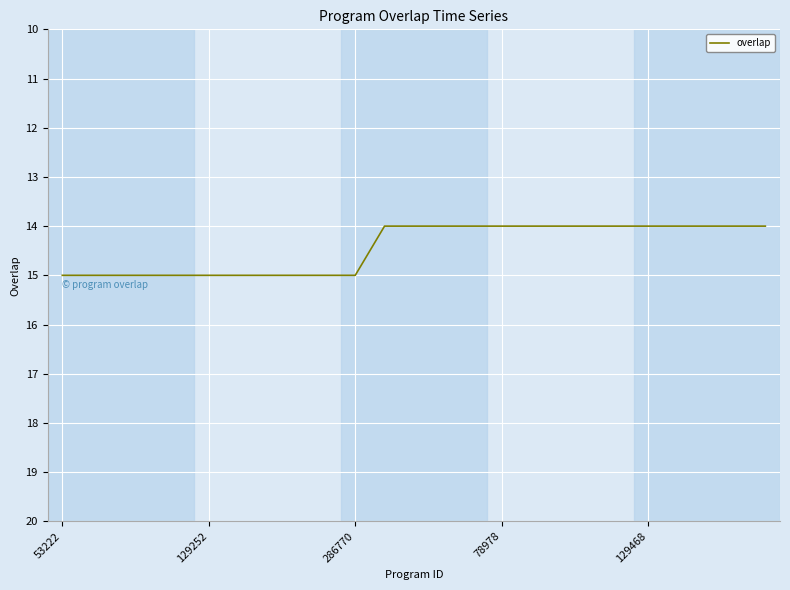

How many values are between 14 and 15?

25